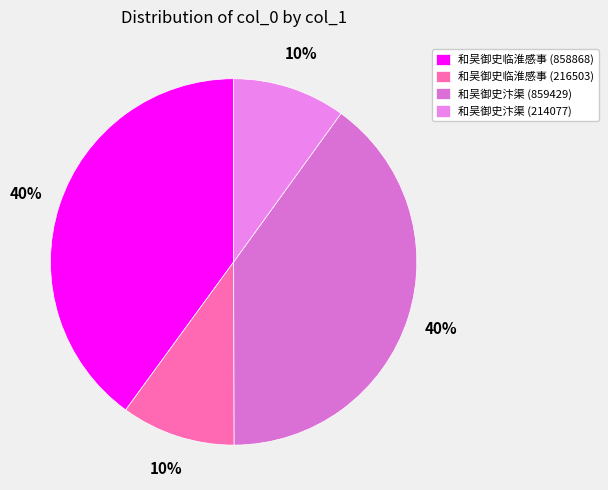

How many segments does this pie chart have?

4